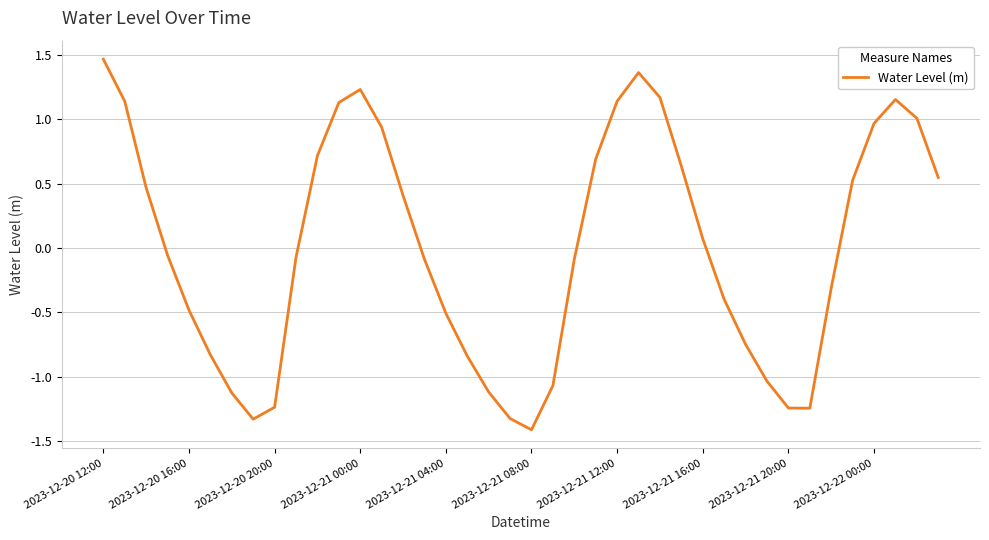

What is the difference between the maximum and minimum values?

2.9